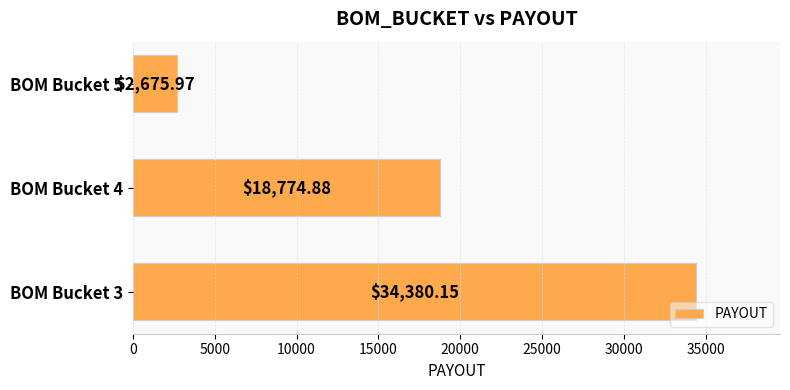

What is the maximum value shown in the chart?

34380.2